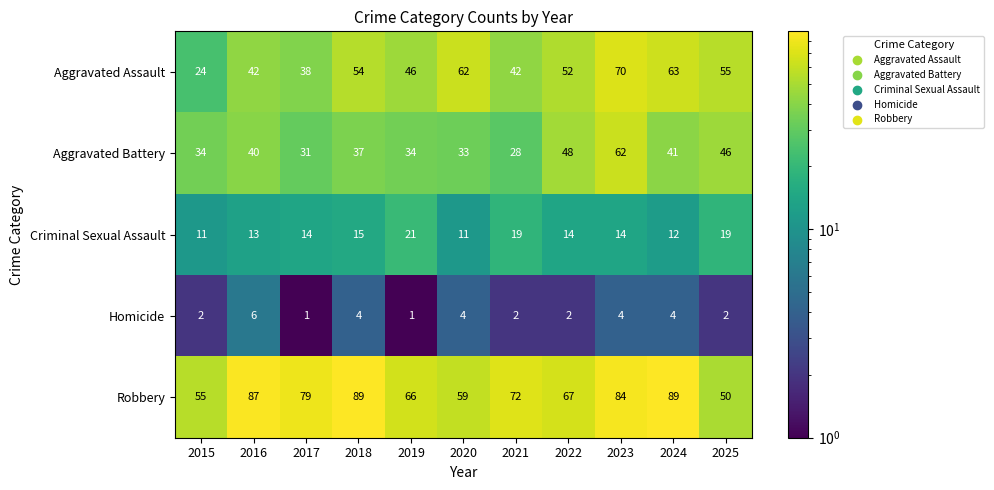

Rank the series by their maximum value, from lowest to highest.

Homicide, Criminal Sexual Assault, Aggravated Battery, Aggravated Assault, Robbery